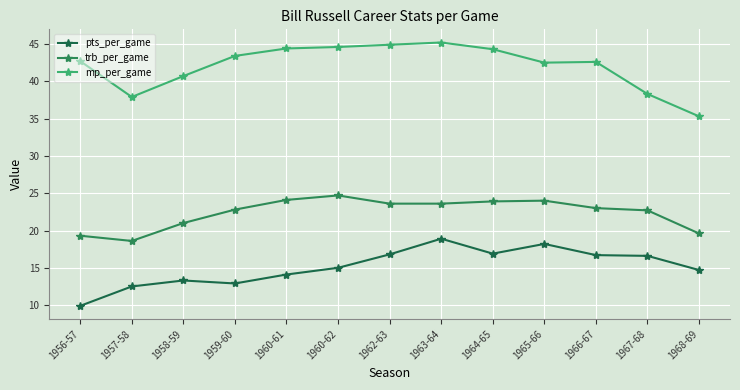

What is the difference between the maximum and minimum values in the mp_per_game series?

9.9